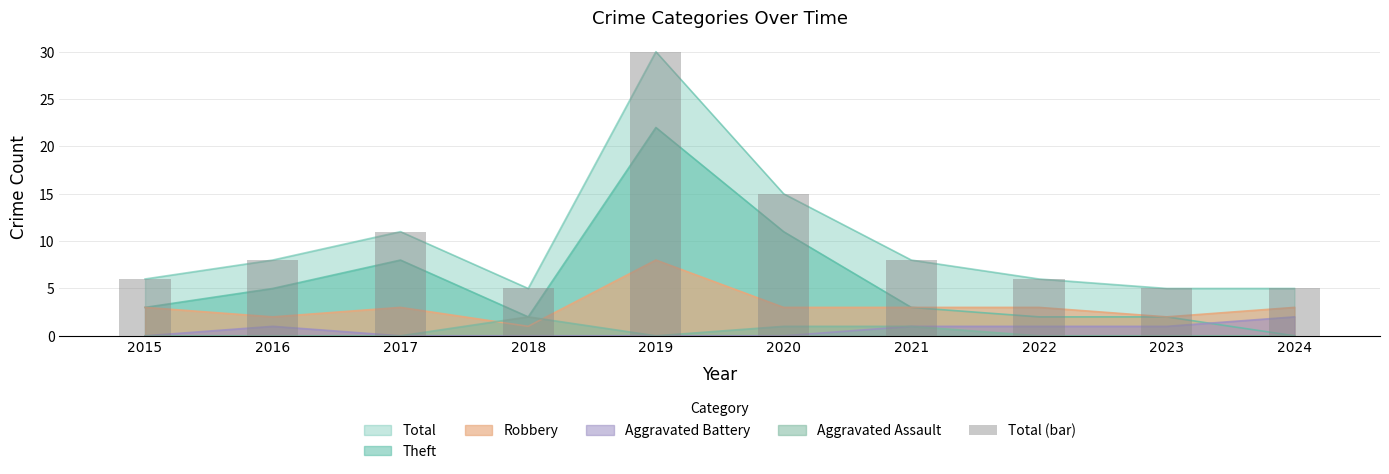

Are the bars grouped side by side (vs. stacked)?

No